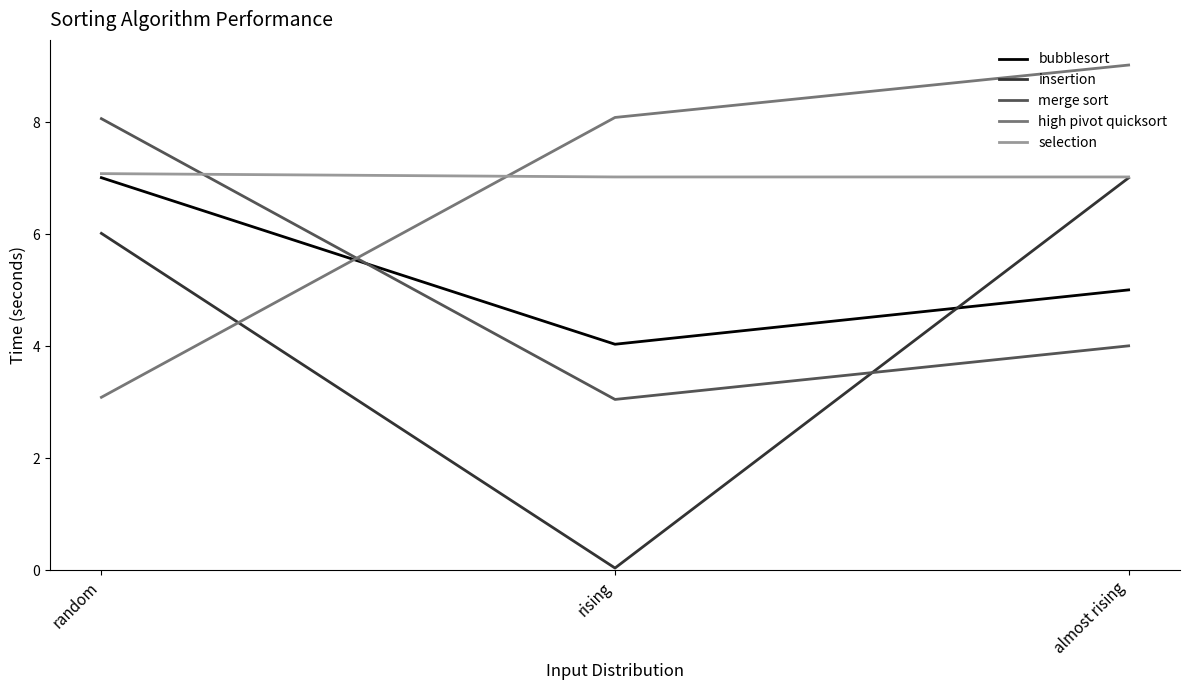

Is the value of merge sort at random greater than the value of insertion at almost rising?

Yes